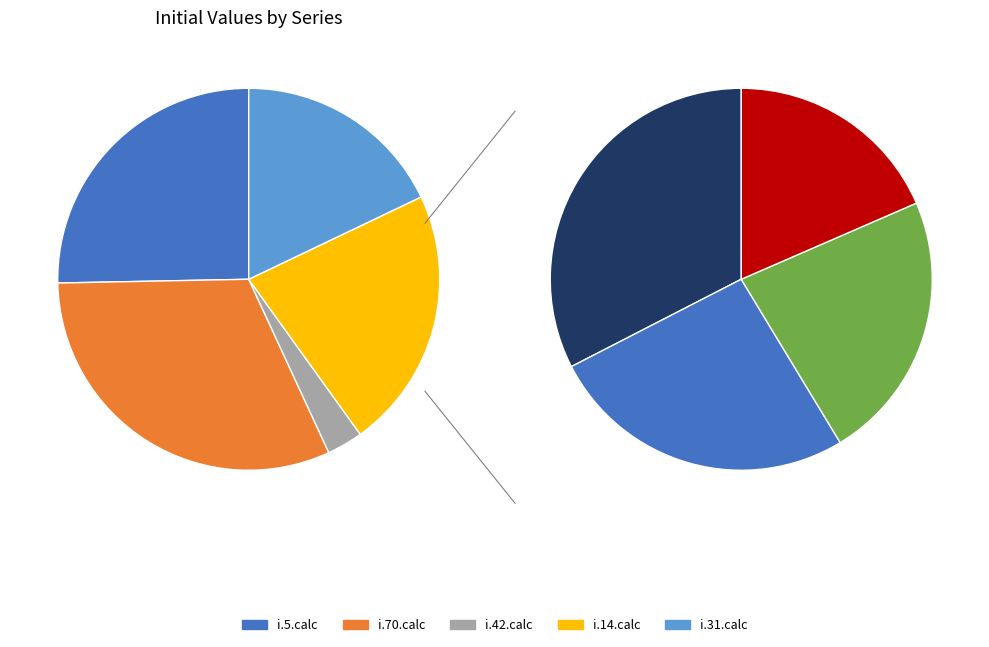

What is the total percentage of i.14.calc and i.5.calc?

47.5%